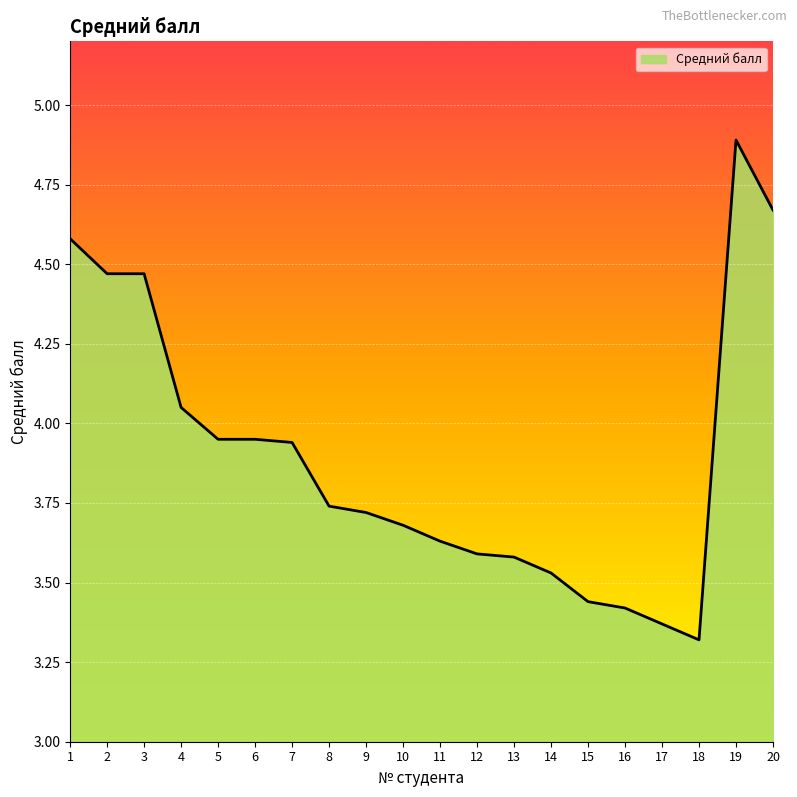

What is the difference between the values at 18 and 8?

0.4